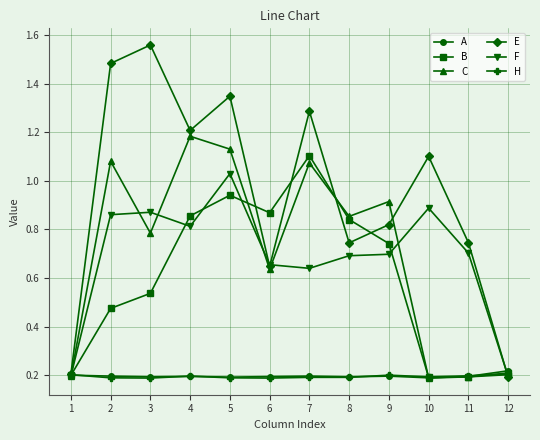

Which series has the widest spread of values?

E